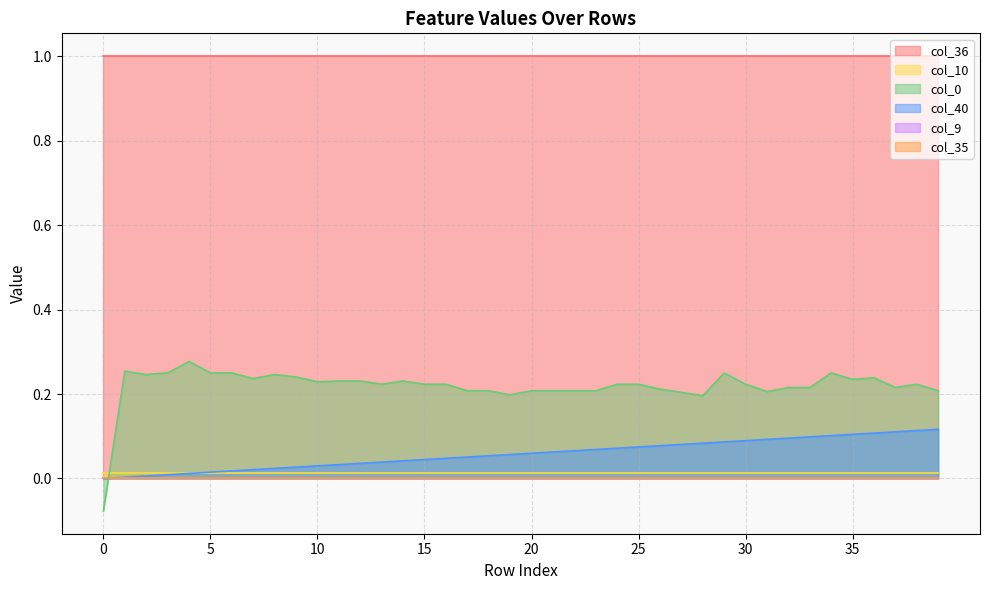

Which series changed the most between 18 and 20?

col_40